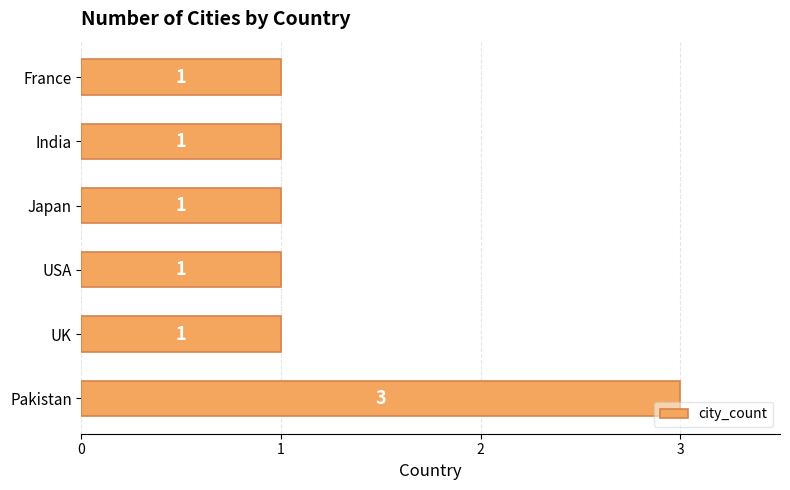

What is the sum of the values at Pakistan and India?

4